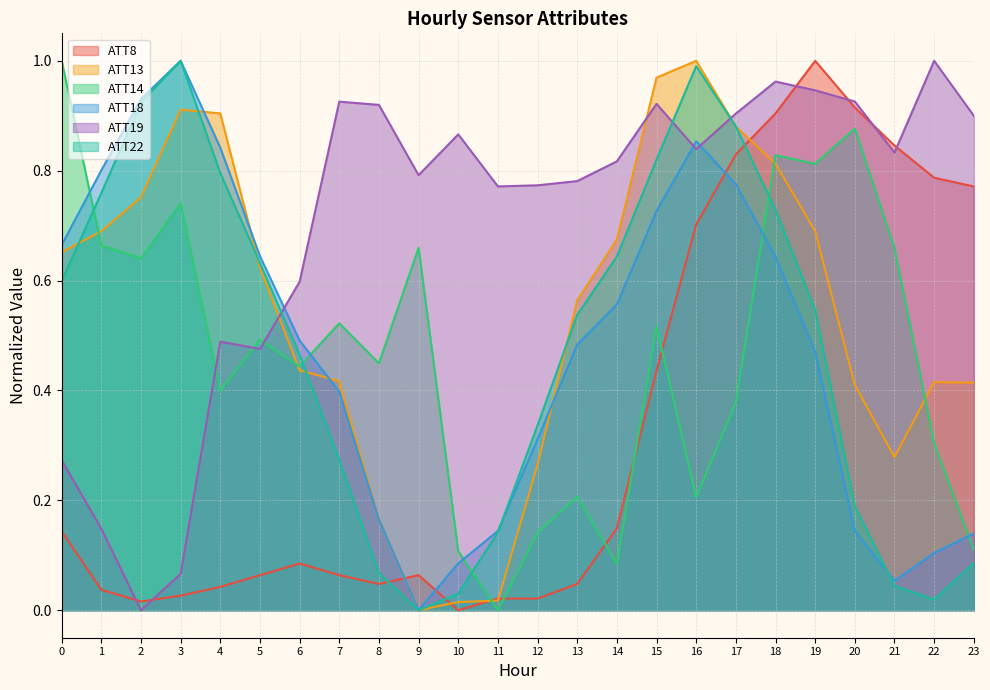

Does the chart display data point markers on the line(s)?

No